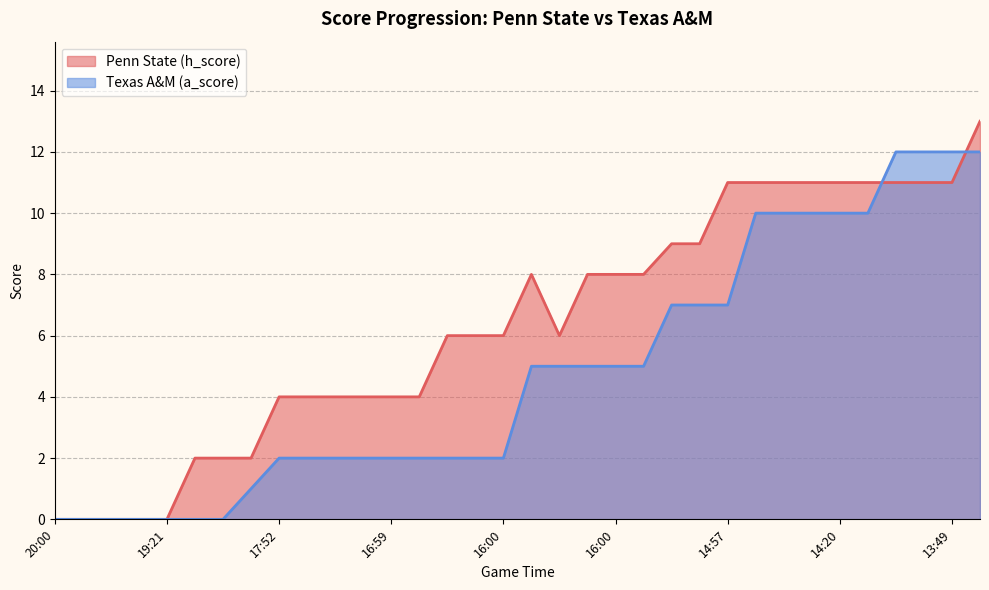

Where does the Texas A&M (a_score) series first go above 5?

15:46